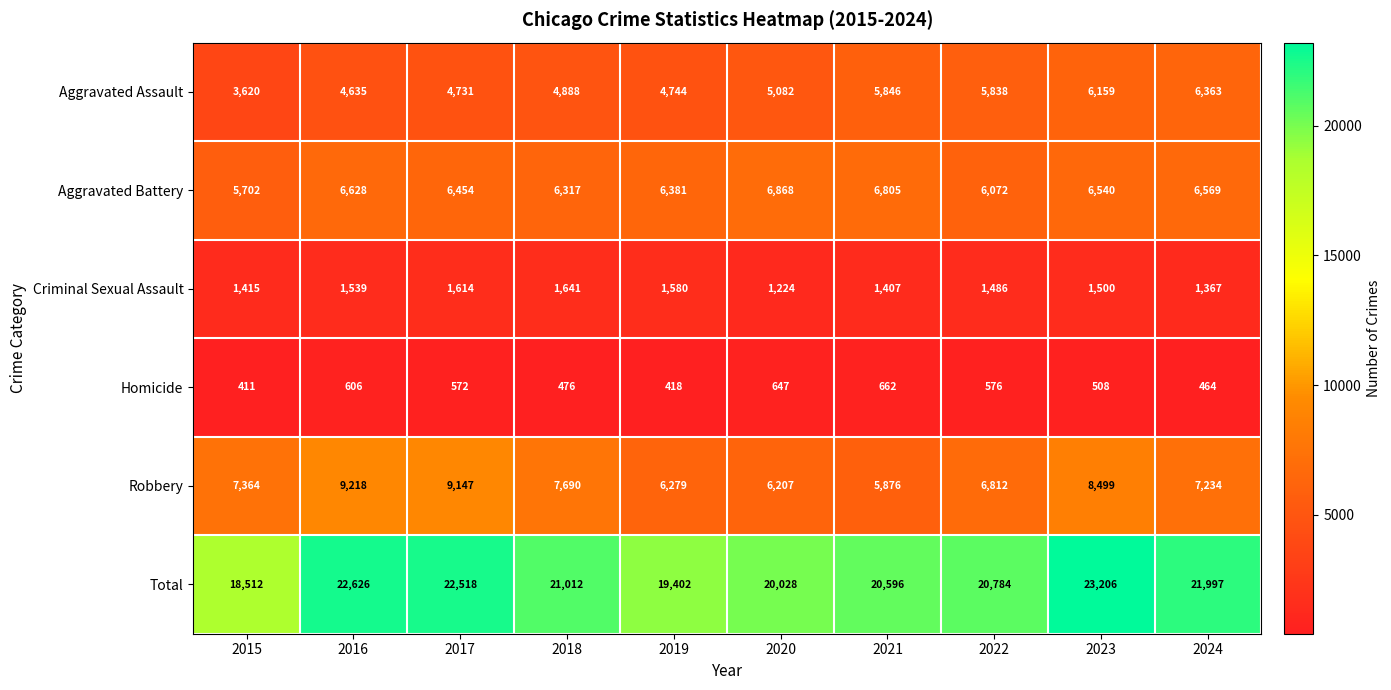

At which label does Criminal Sexual Assault first exceed 1500?

2016